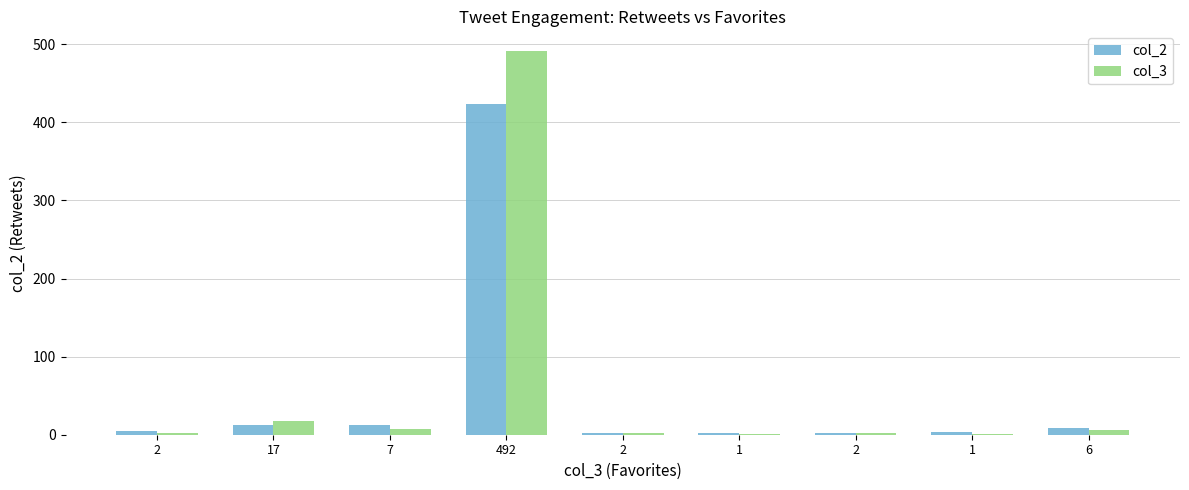

At how many categories does at least one series exceed 235?

1